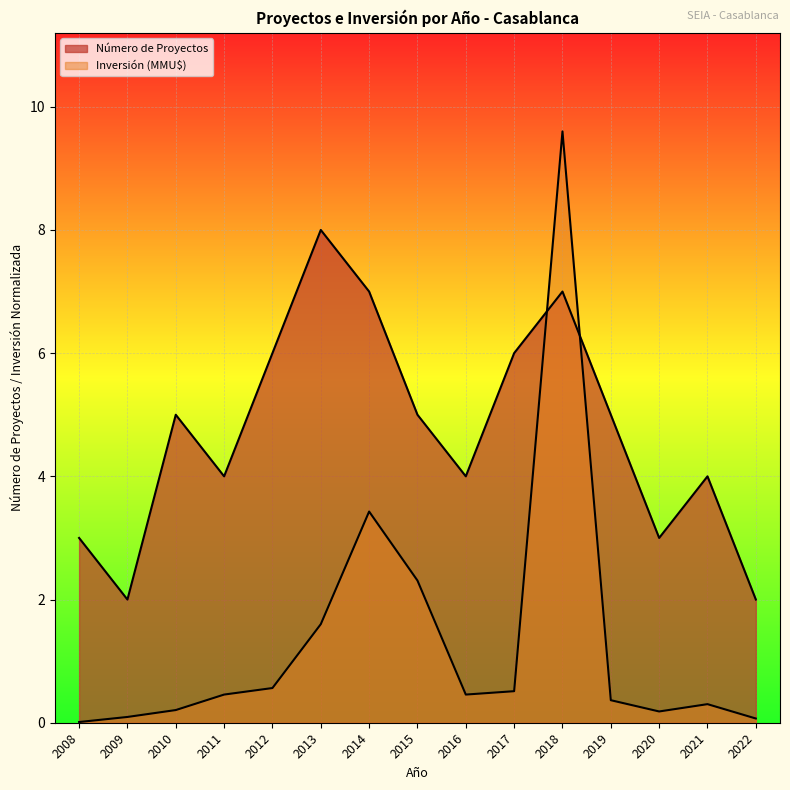

Does the chart display data point markers on the line(s)?

No